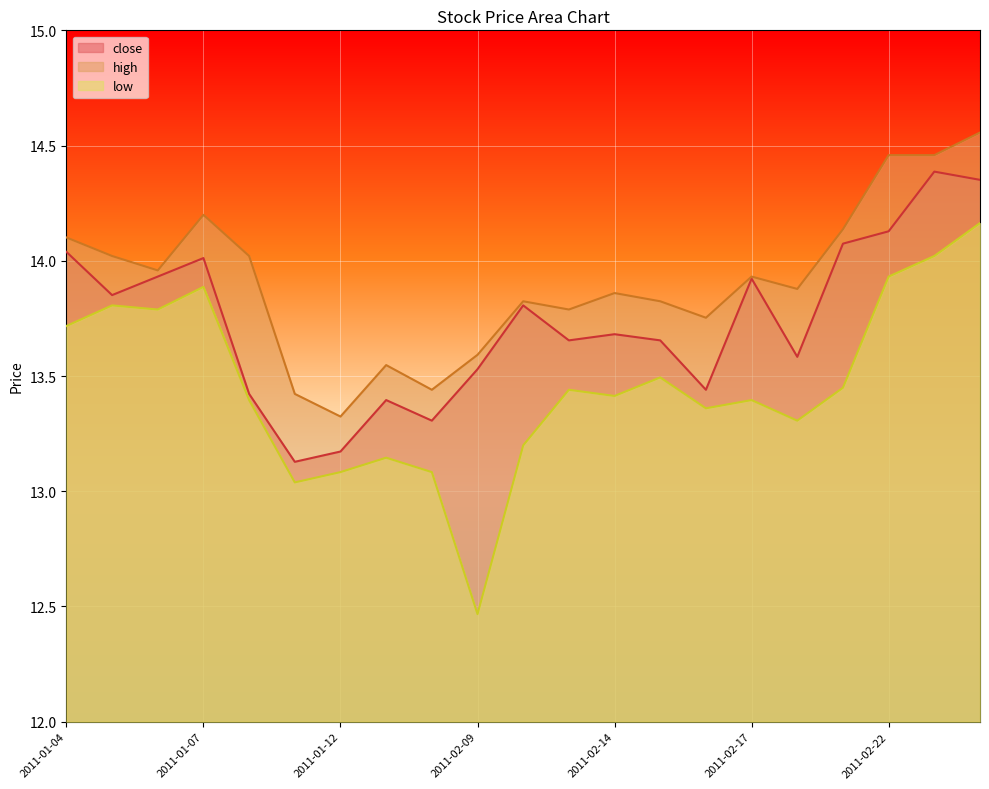

True or false: high and close cross at least once.

False